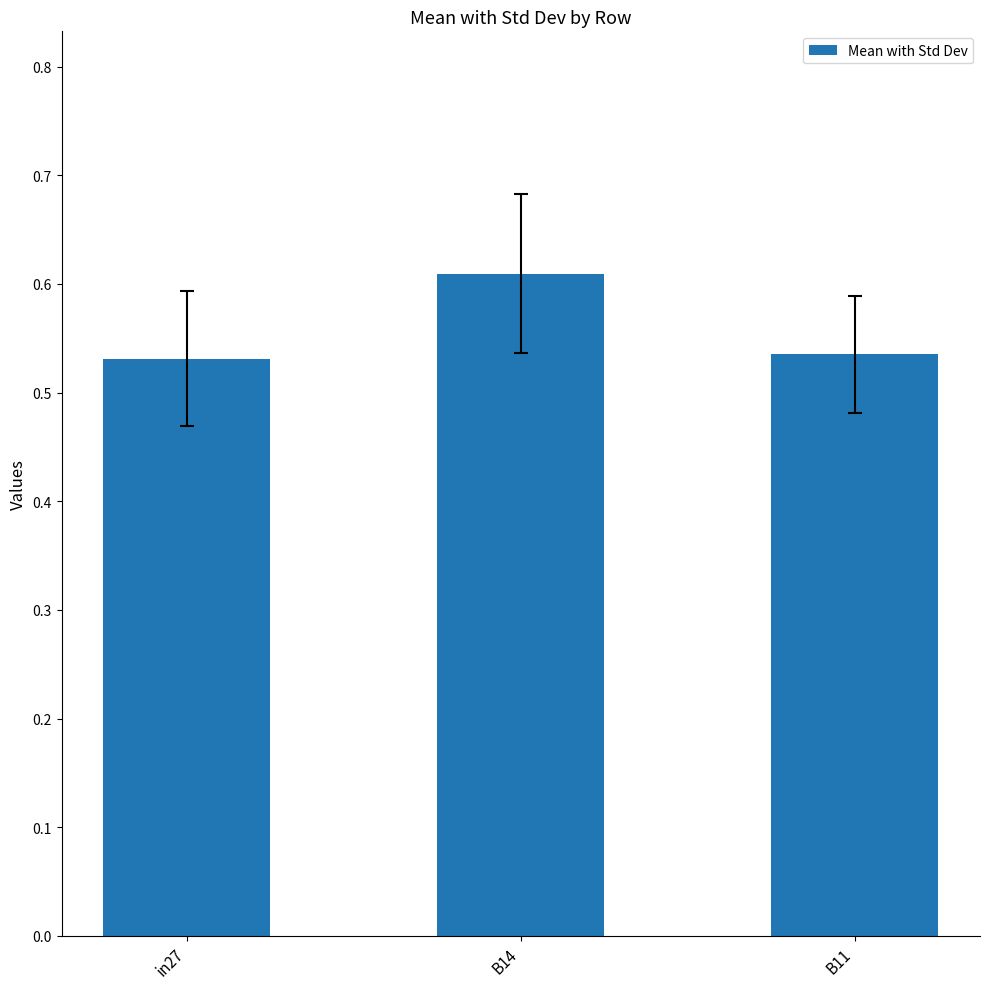

What is the sum of the values at in27 and B14?

1.1